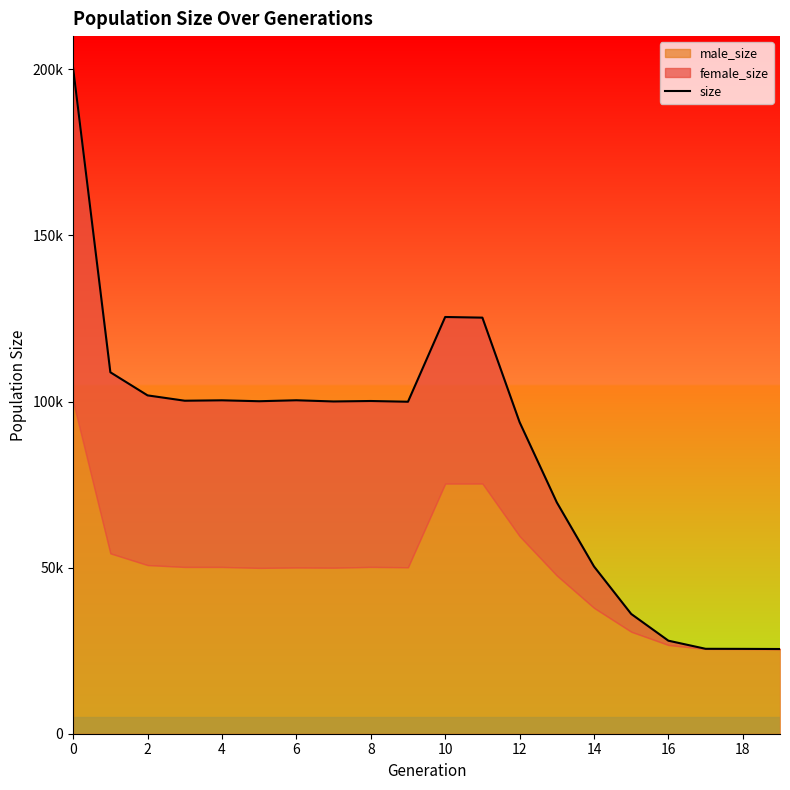

Reading left to right, extract all data points from this chart.

200301	108807	101848	100242	100366	100090	100380	100020	100159	99939	125447	125254	93790	69648	50354	36059	28005	25564	25542	25500